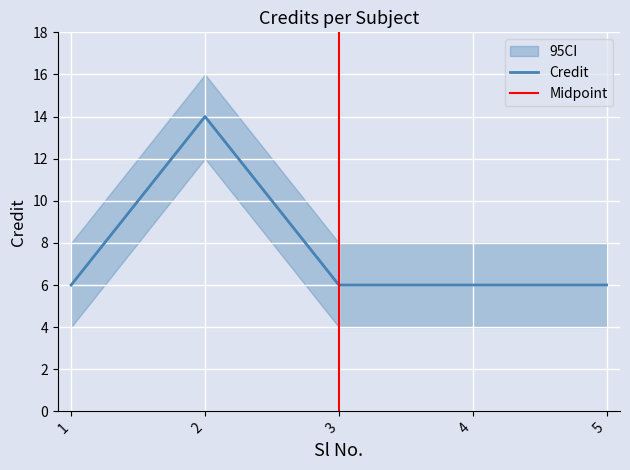

How many values are between 6 and 7?

4